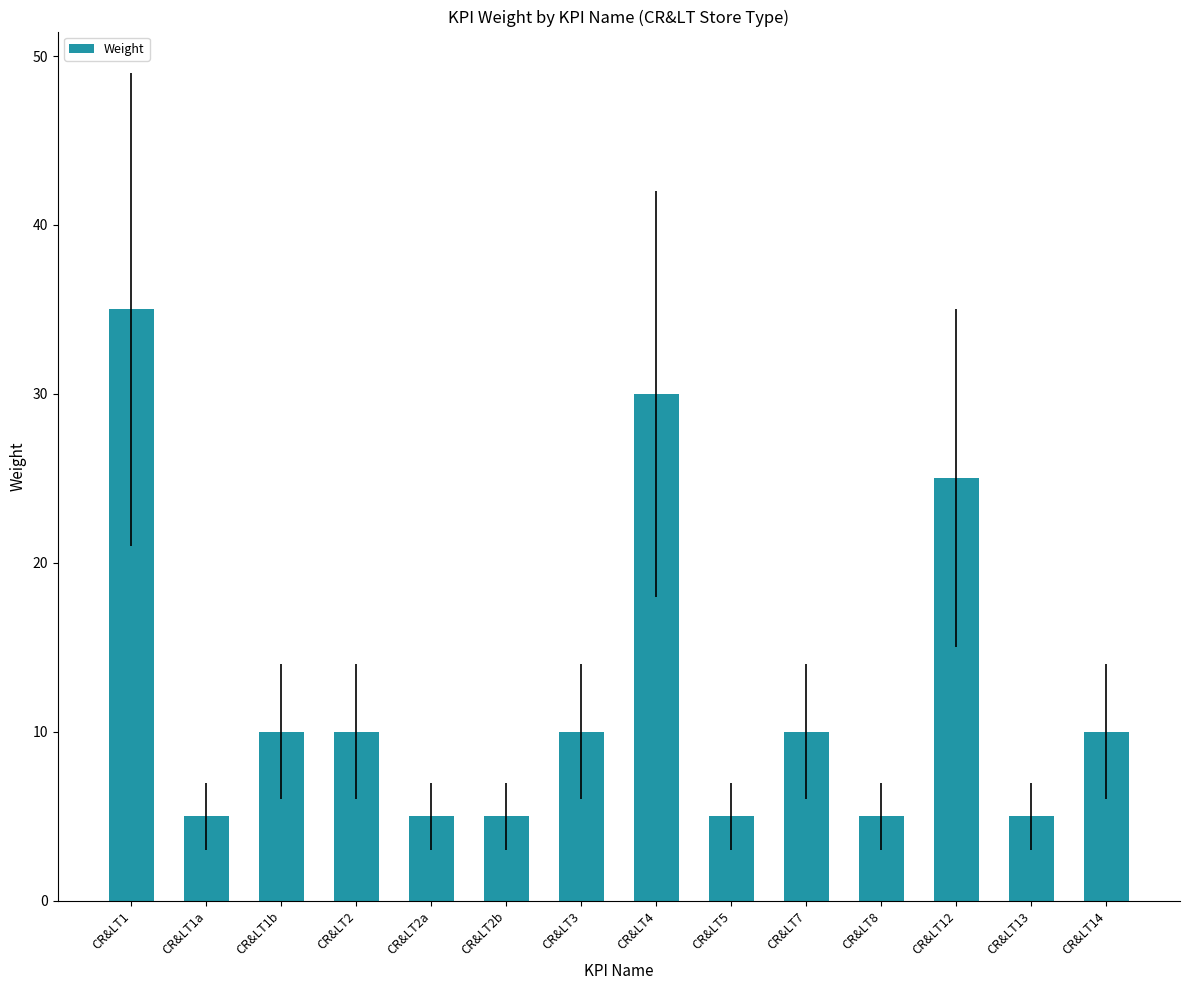

What value does the data have at CR&LT1b, to the nearest 10?

10